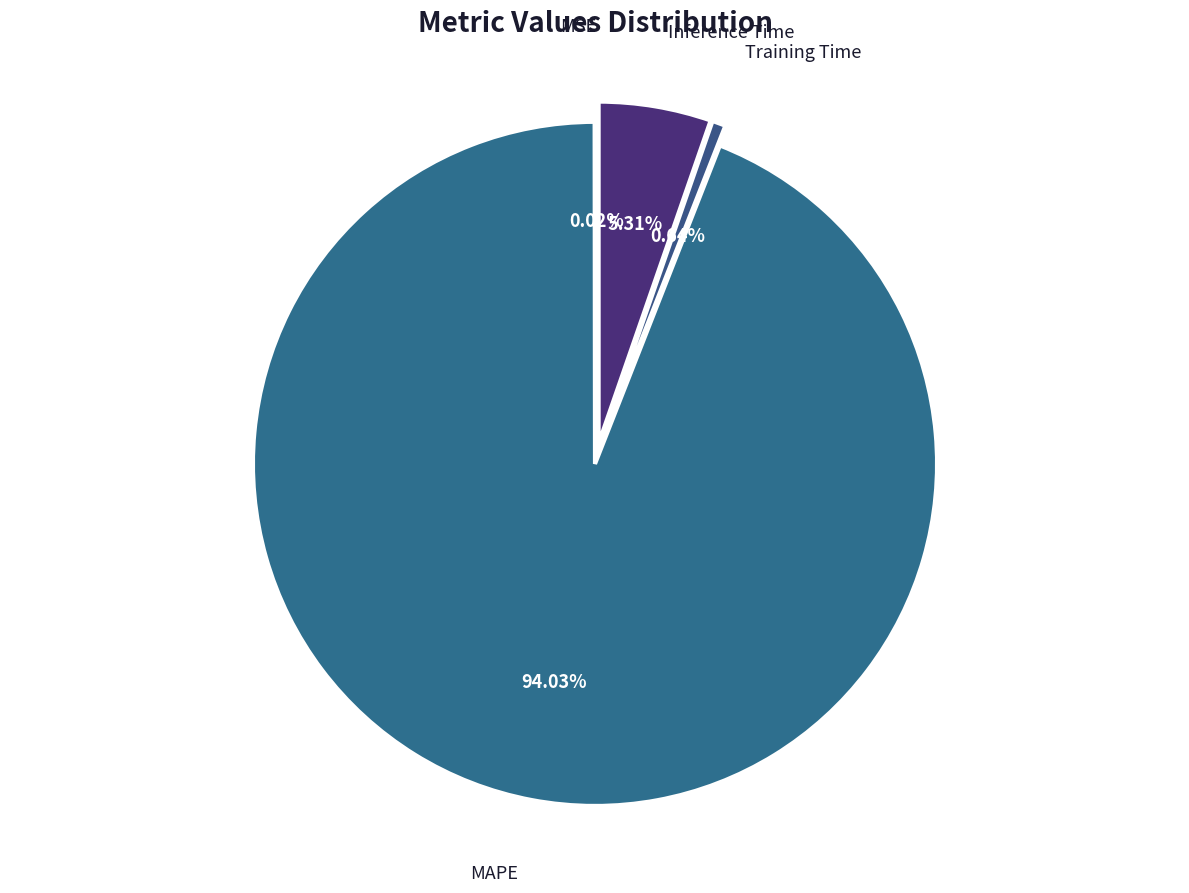

Count the number of slices in the pie.

4